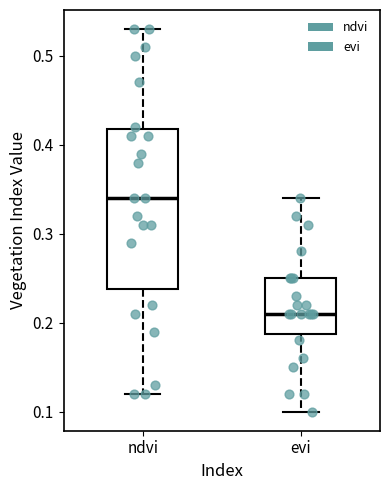

Reading left to right, read every box against the y-axis: the position of its median line, the range the box covers, and the ends of its whiskers. The values are not printed on the chart, so give them approximately, as read against the axis.

ndvi: median 0.34, box 0.24 to 0.42, whiskers 0.12 to 0.53
evi: median 0.21, box 0.19 to 0.25, whiskers 0.10 to 0.34